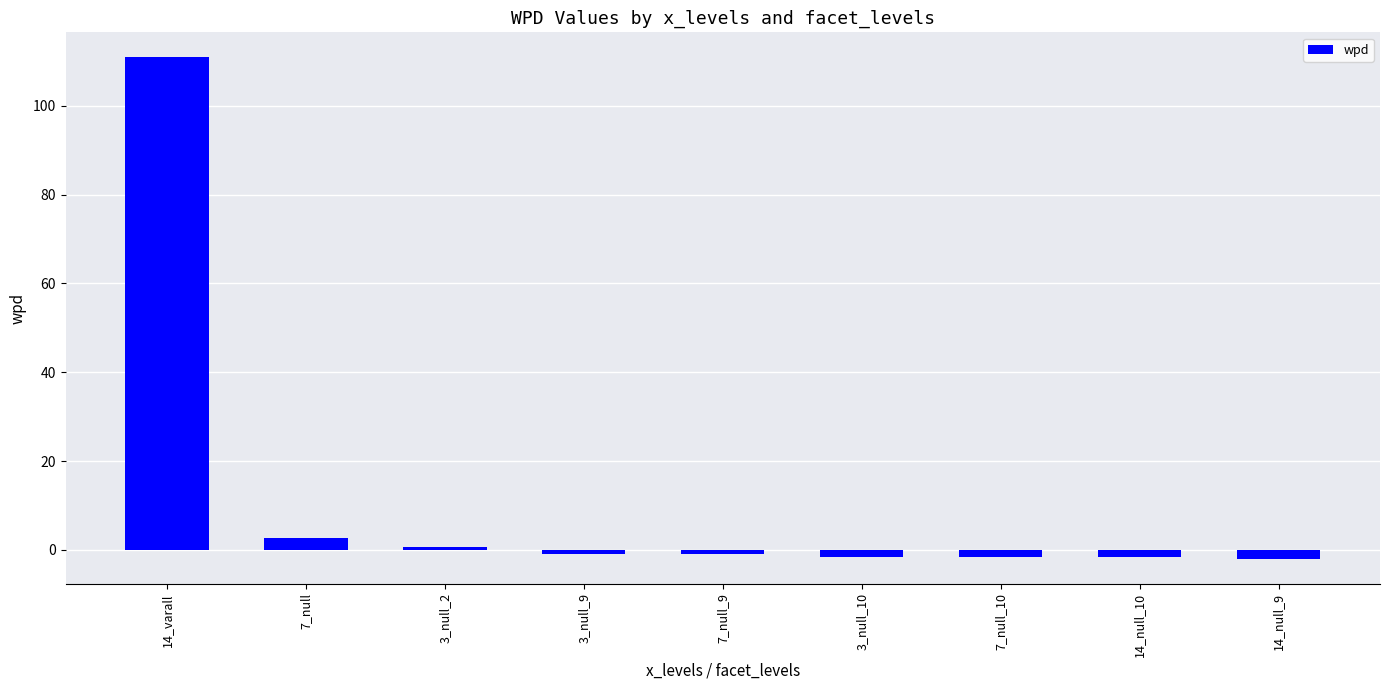

What is the label of the 3rd bar from the left?

3_null_2